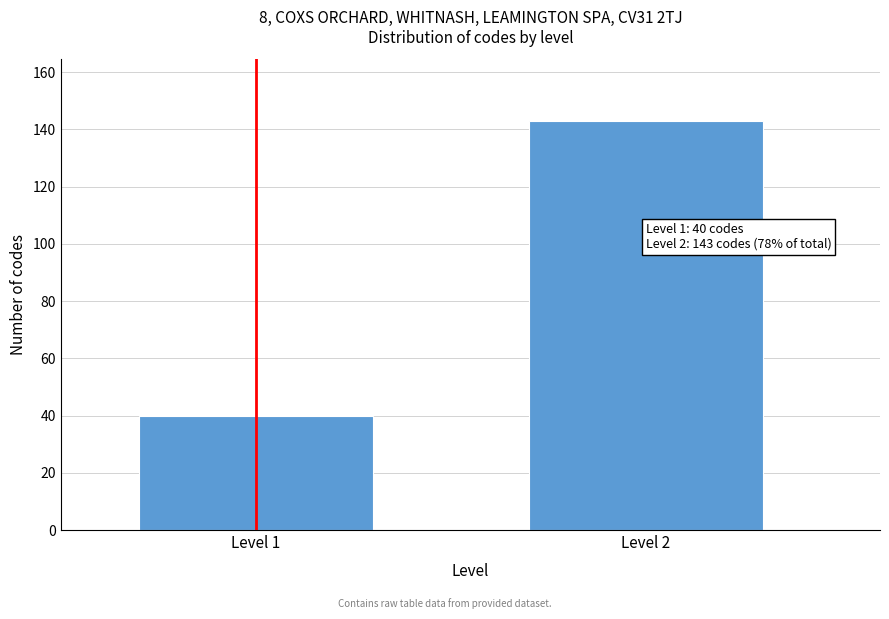

Reading right to left, list all the values displayed in this chart.

143	40